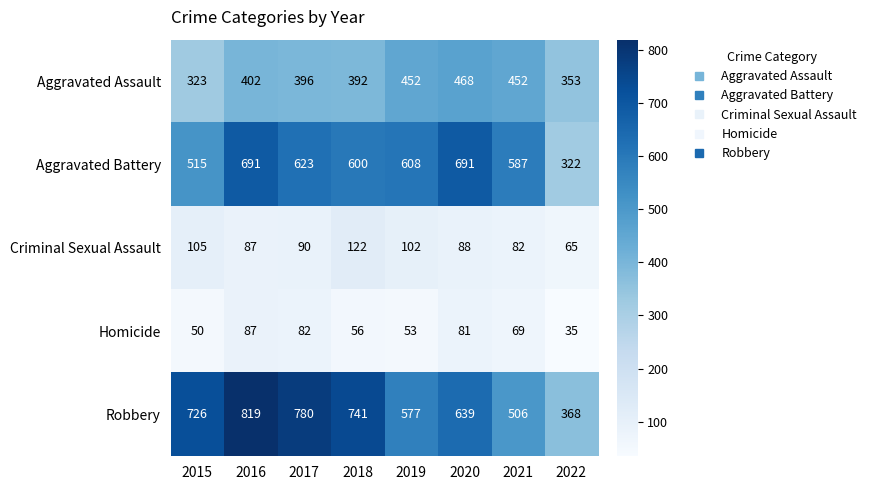

What is the difference between the maximum and second lowest values in the Homicide series?

37